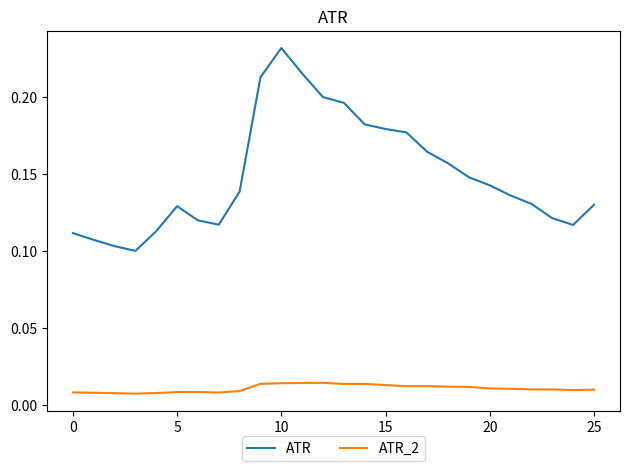

Which series has the largest range (max minus min)?

ATR